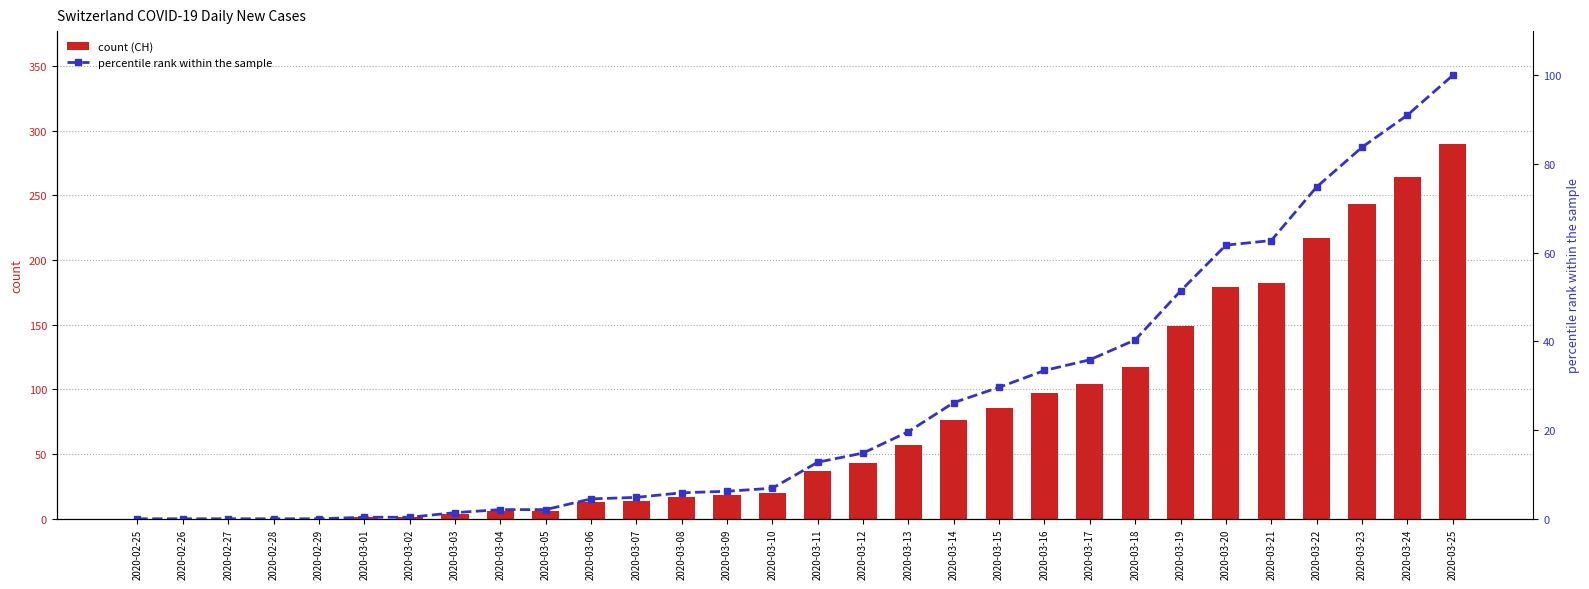

What is the difference between the GR (% of CH peak) values at 2020-03-18 and 2020-03-15?

10.7